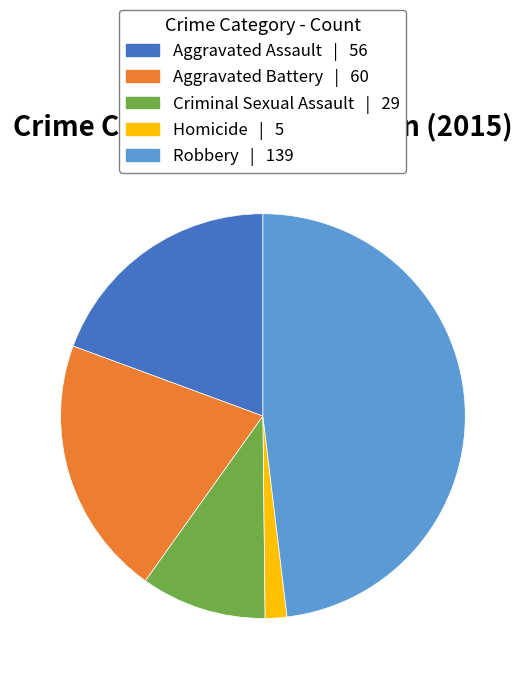

Which slice is the largest?

Robbery